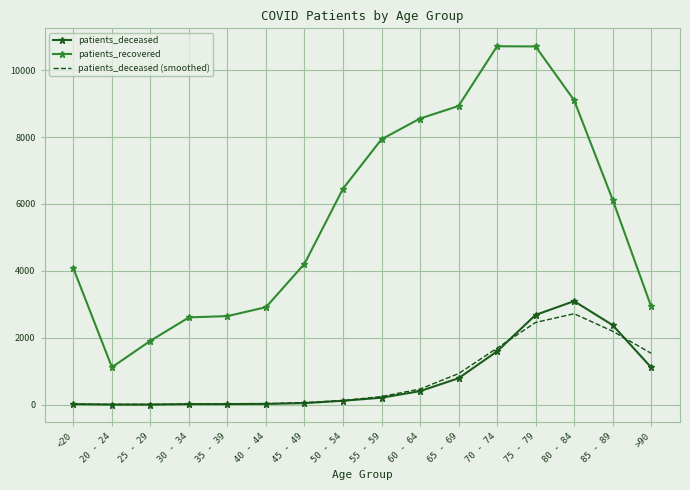

Is it true that patients_deceased equals 2378 at 85 - 89?

True